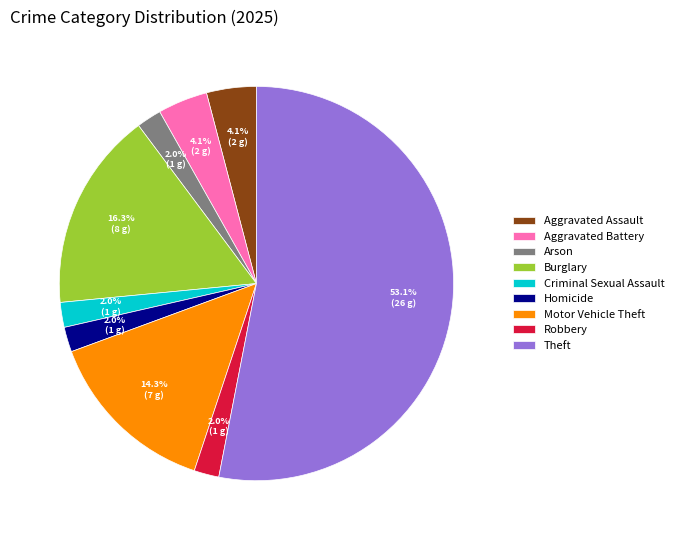

Between Aggravated Assault and Arson, which is larger?

Aggravated Assault